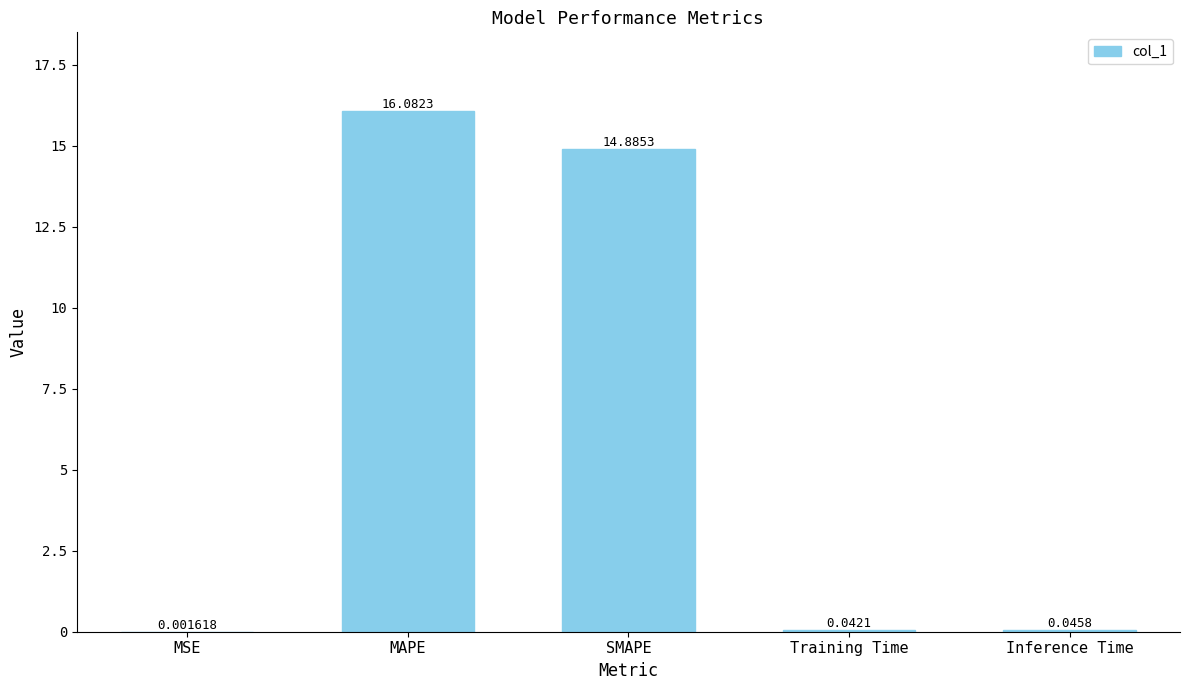

At which category does the chart reach its peak across all series?

MAPE